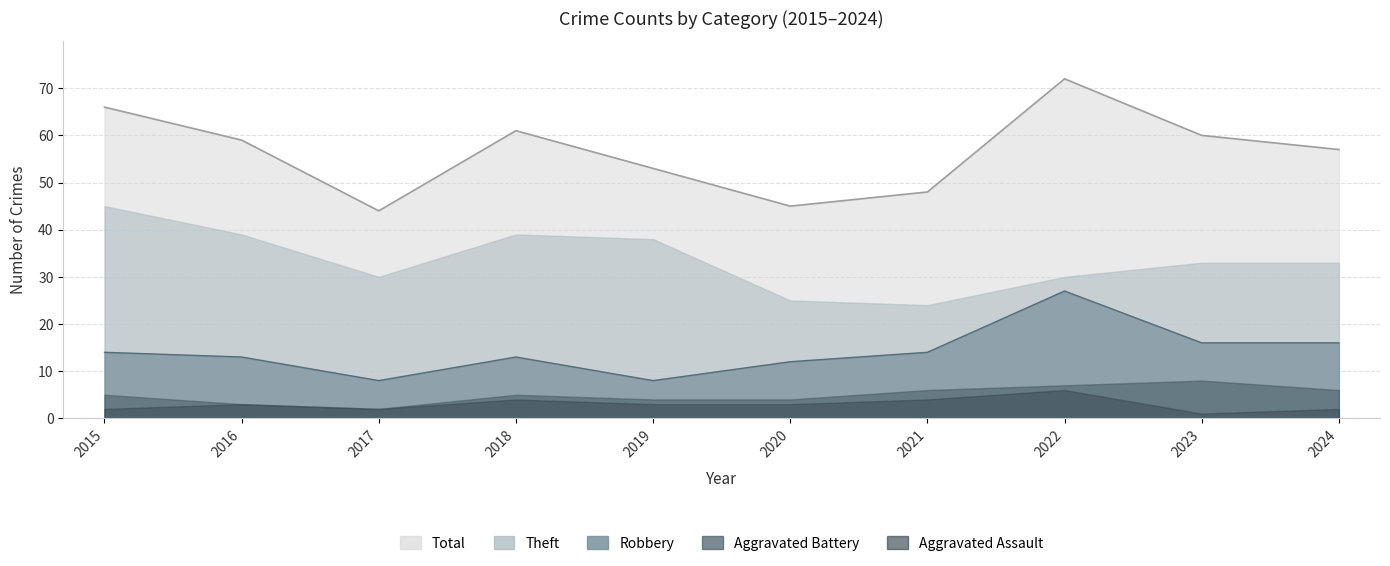

What is the value of the Aggravated Battery point at the 9th from the left?

8